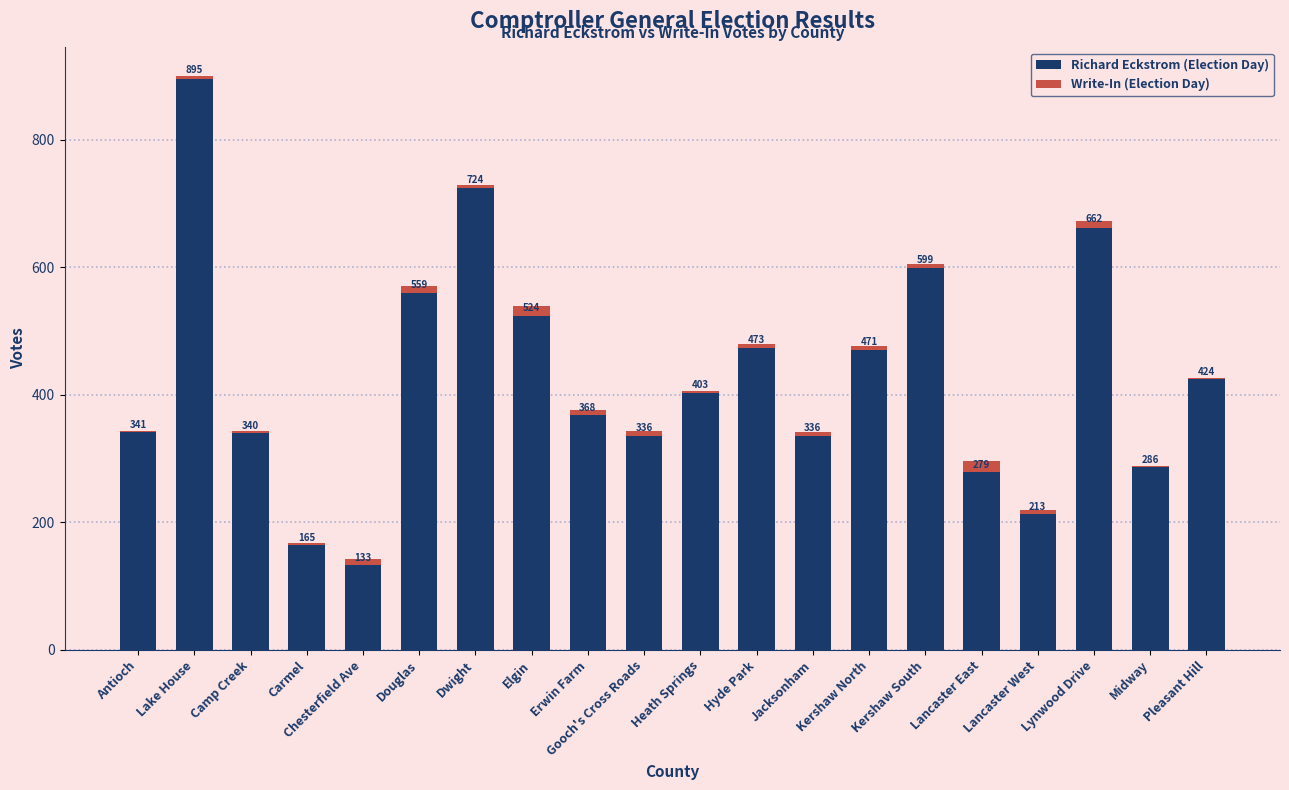

Which category has the highest value in the Richard Eckstrom (Election Day) series?

Lake House